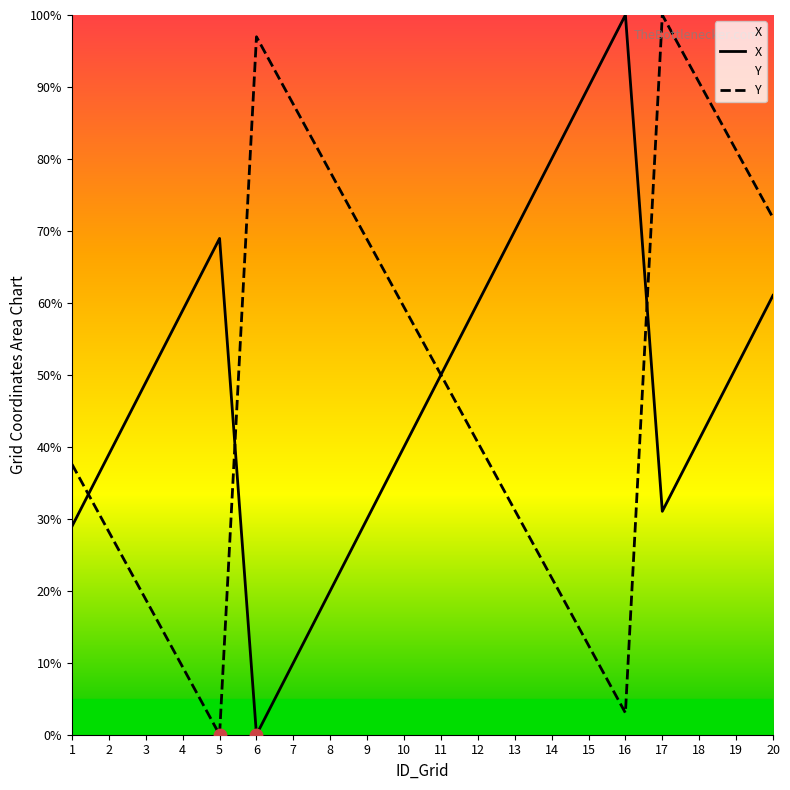

Which series has the largest total across all categories?

Y